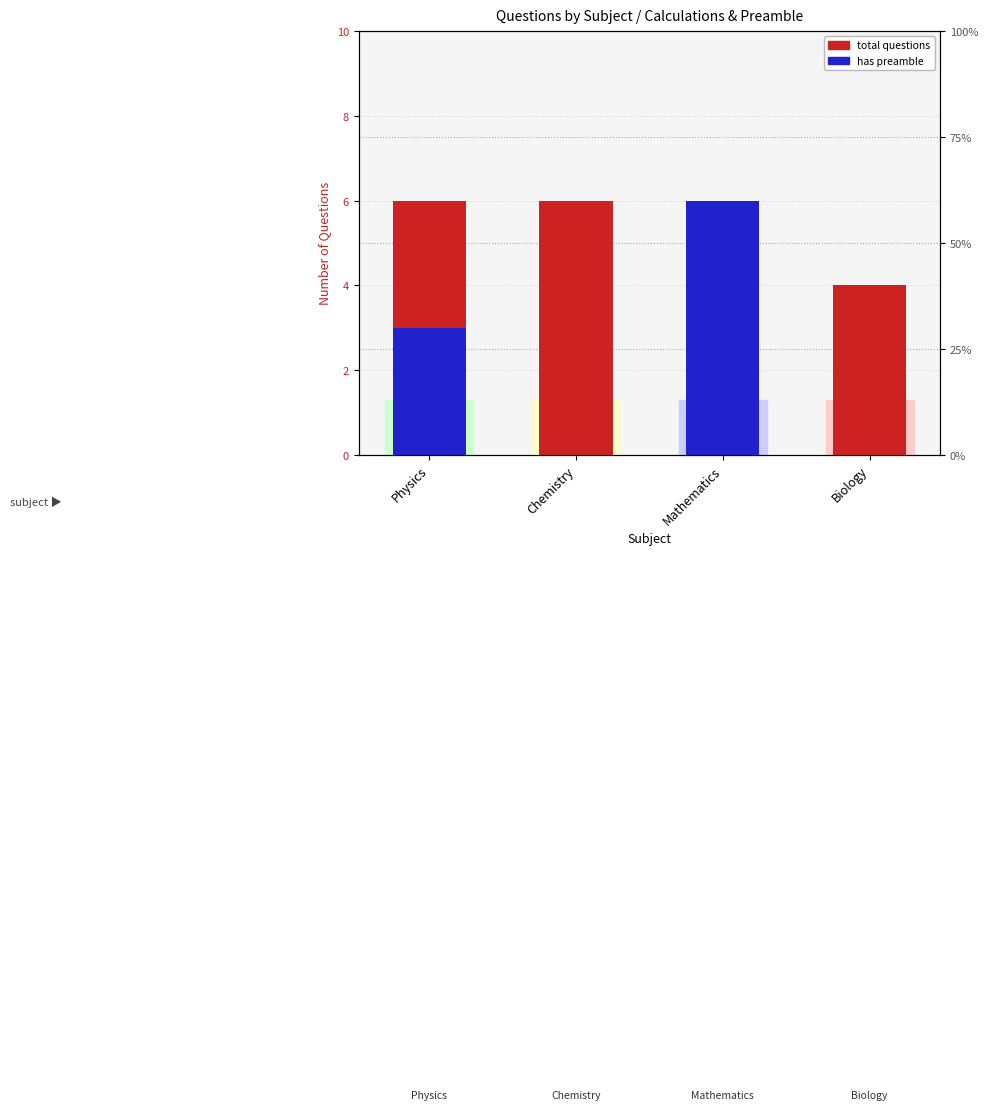

What is the label of the 2nd bar from the left?

Chemistry